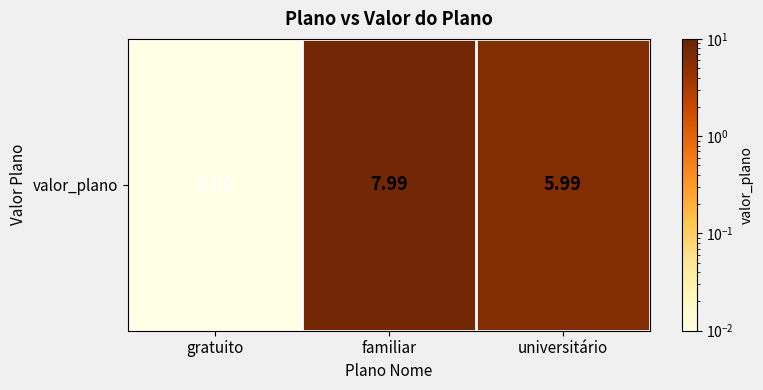

Between familiar and universitário, which is larger?

familiar